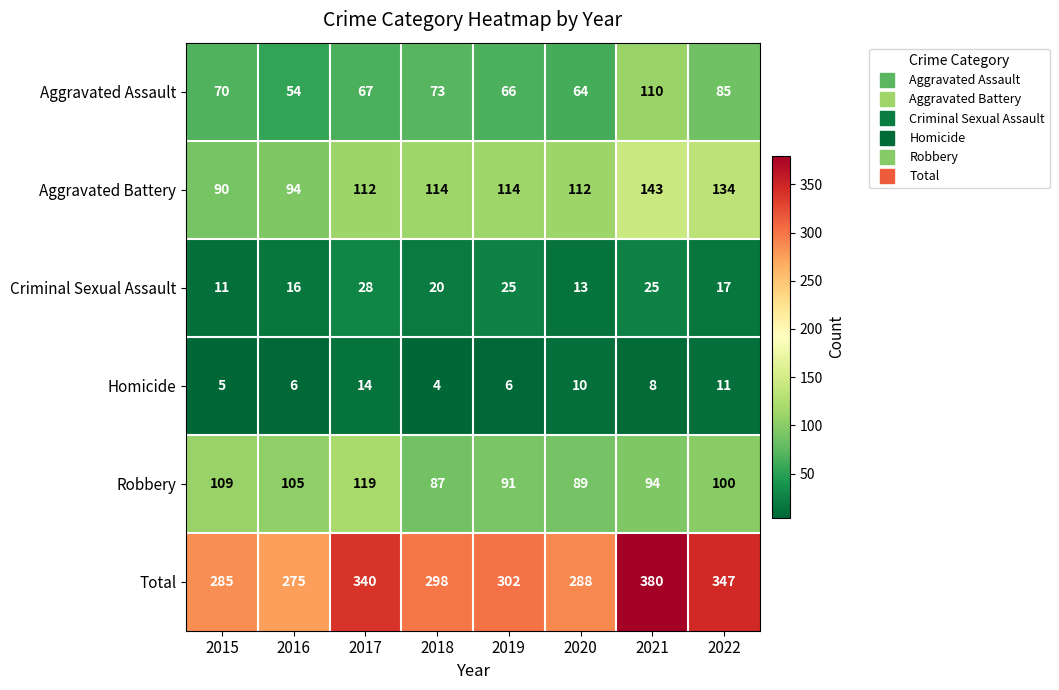

Which series has the largest total across all categories?

Total